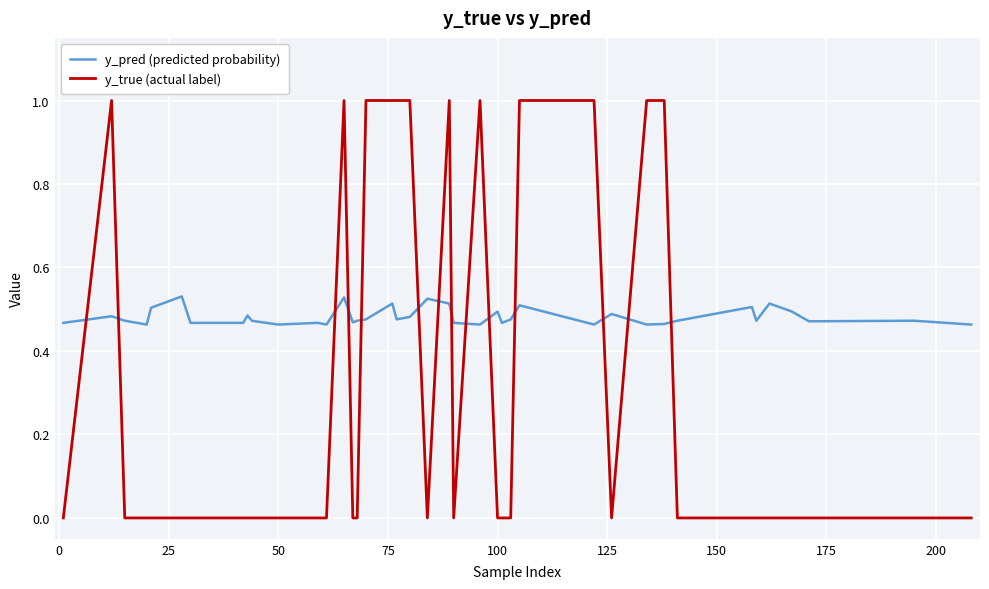

Which series has the largest total across all categories?

y_pred (predicted probability)